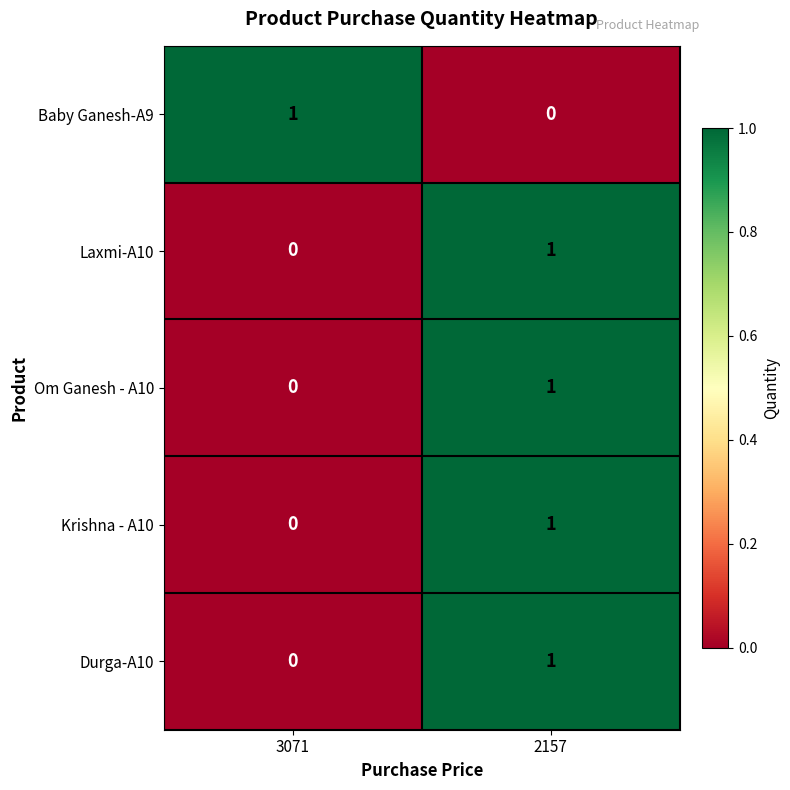

True or false: Om Ganesh - A10 has a value of 0 at 3071.

True